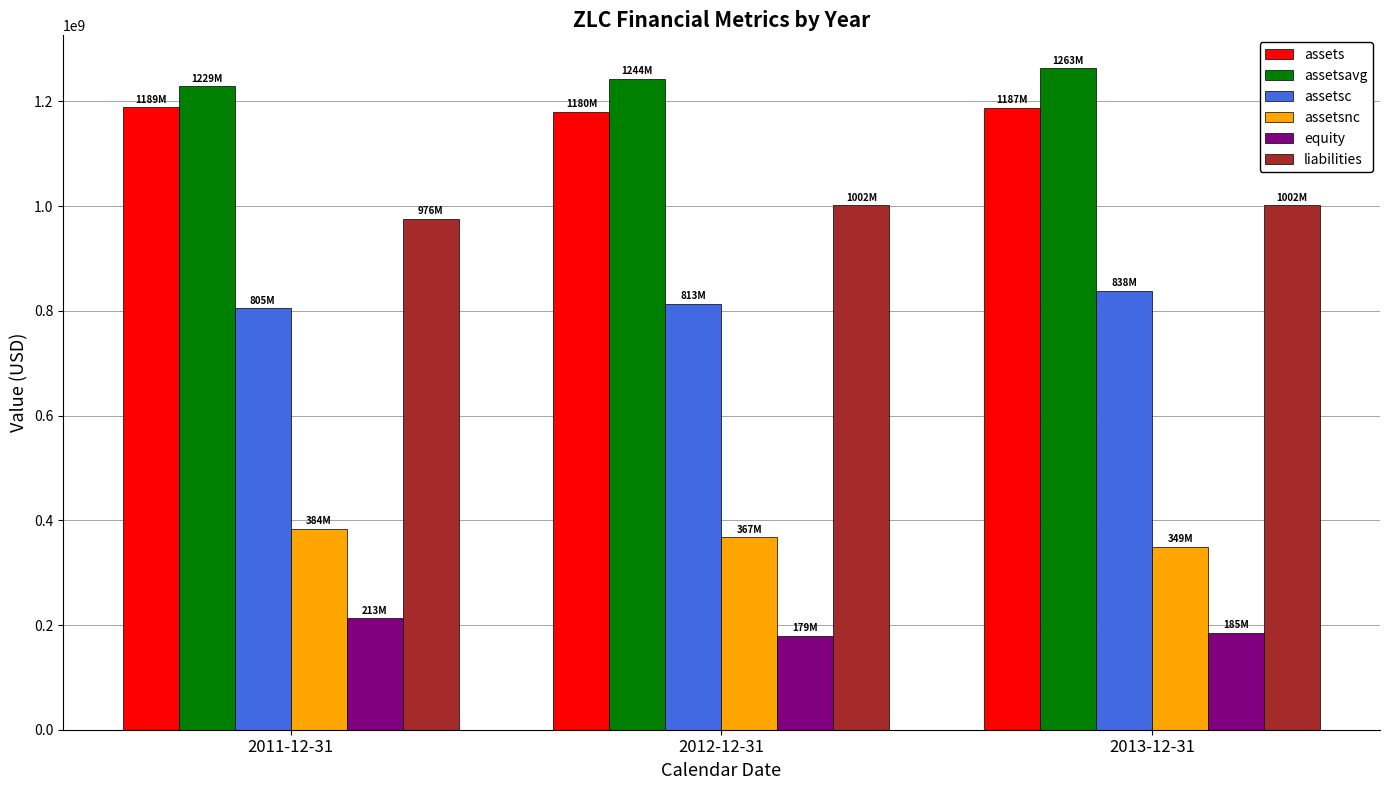

What is the average value of the assetsc series?

818531000